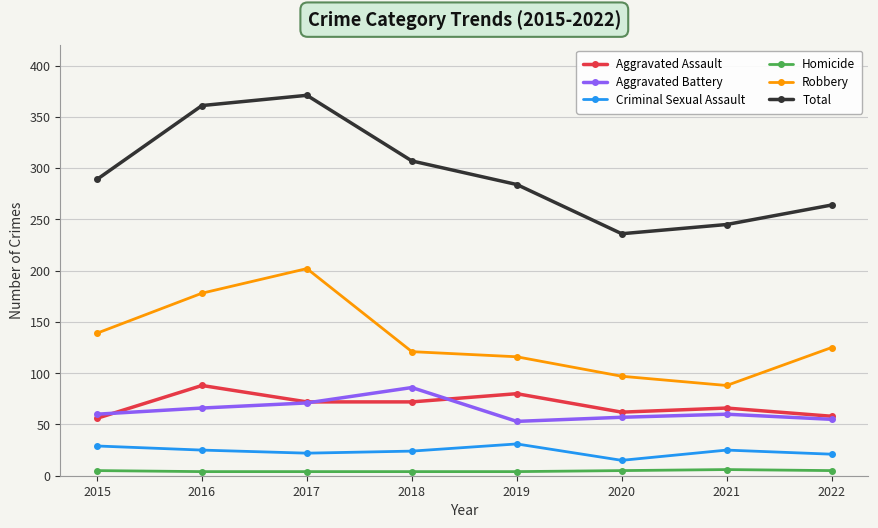

True or false: Aggravated Assault has more than 1 interior local peaks.

True